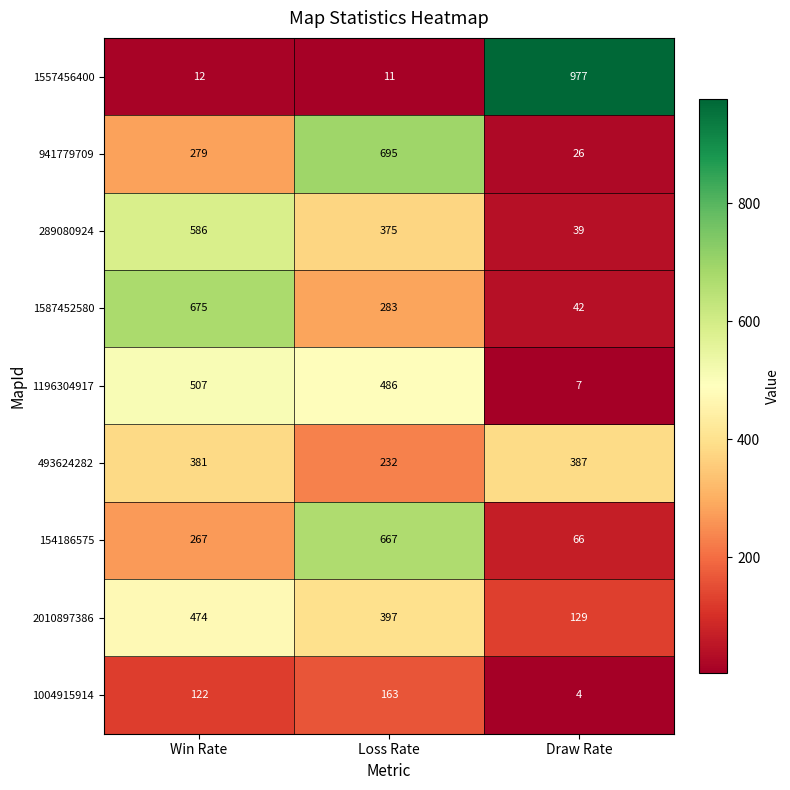

What is the total value across all series at Loss Rate?

3309